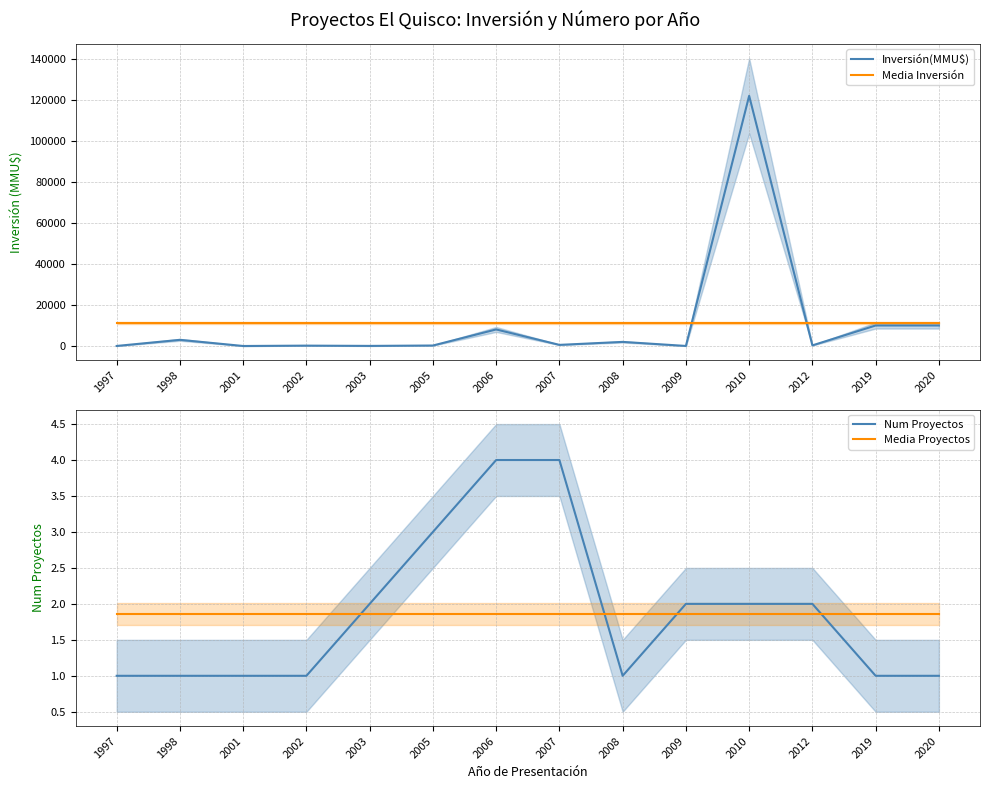

What are all the series names shown in the legend?

Inversión(MMU$), Media Inversión, Num Proyectos, Media Proyectos